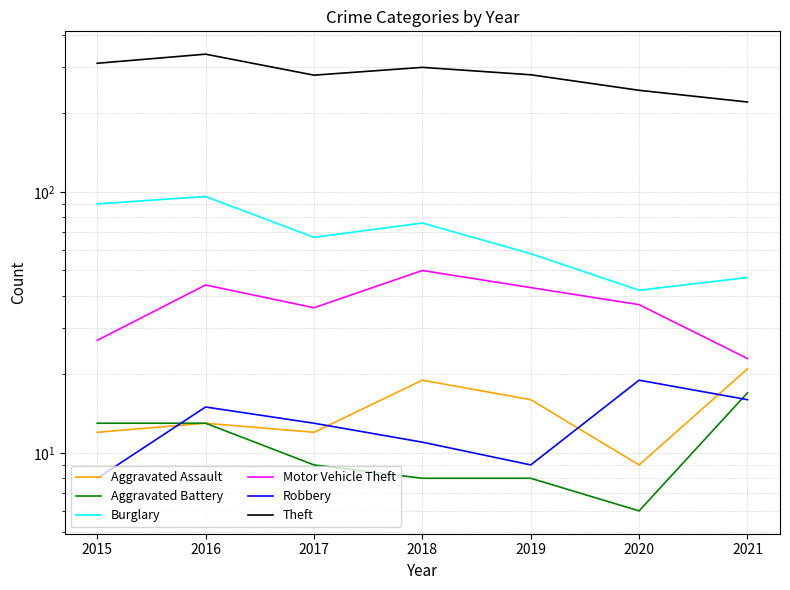

Count the number of data series in this chart.

6